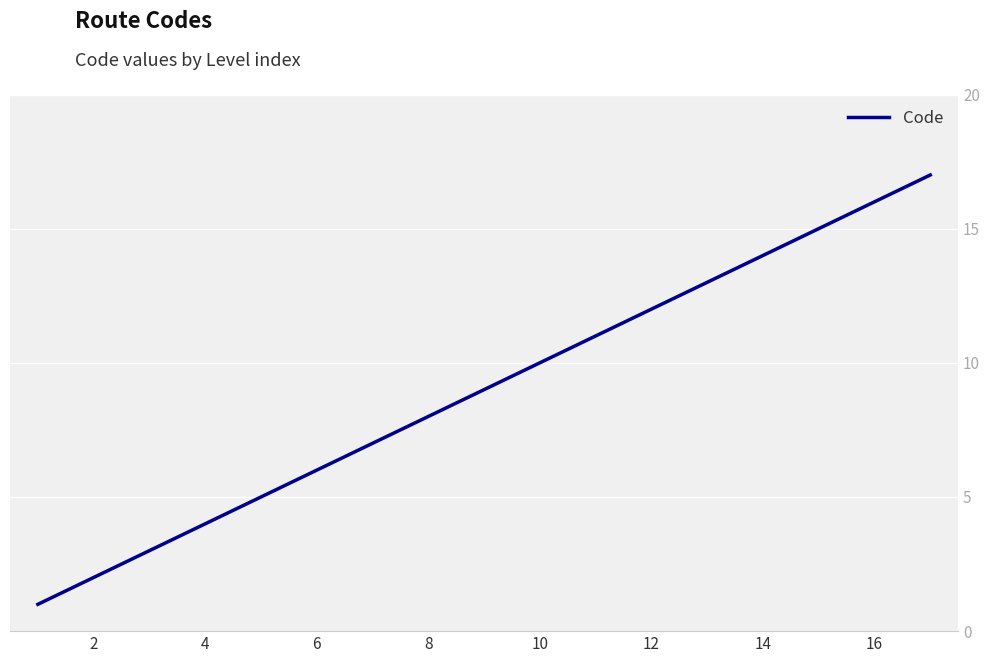

What is the greatest value displayed?

17